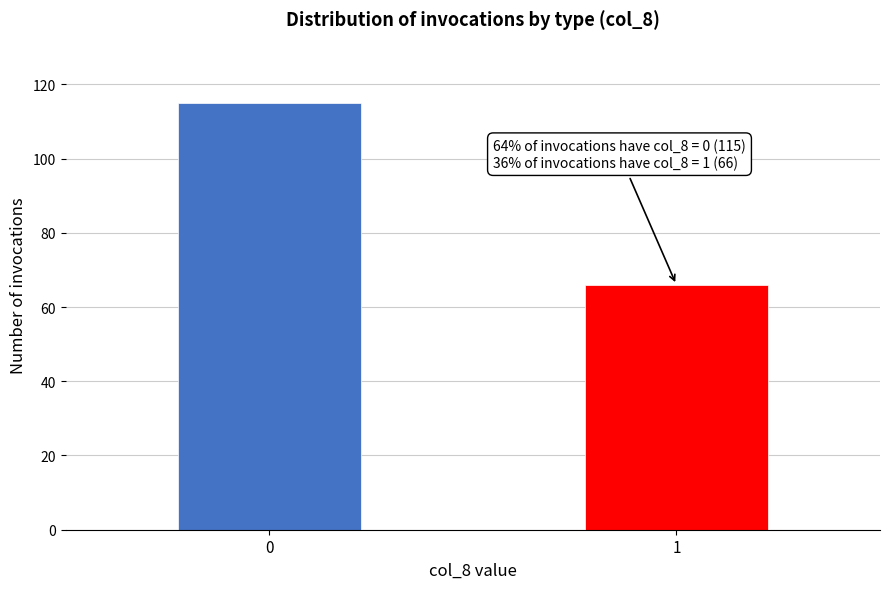

Reading right to left, list all the values displayed in this chart.

1=66	0=115